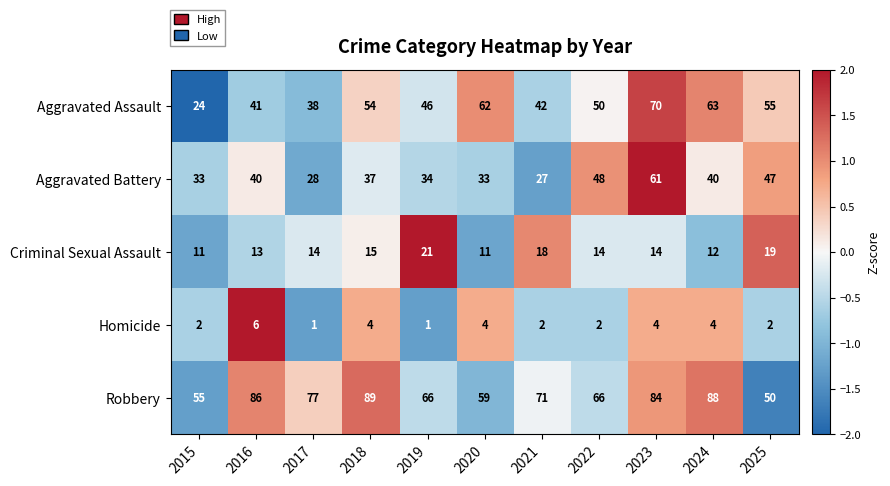

How many values in the Aggravated Battery series are below 37?

5